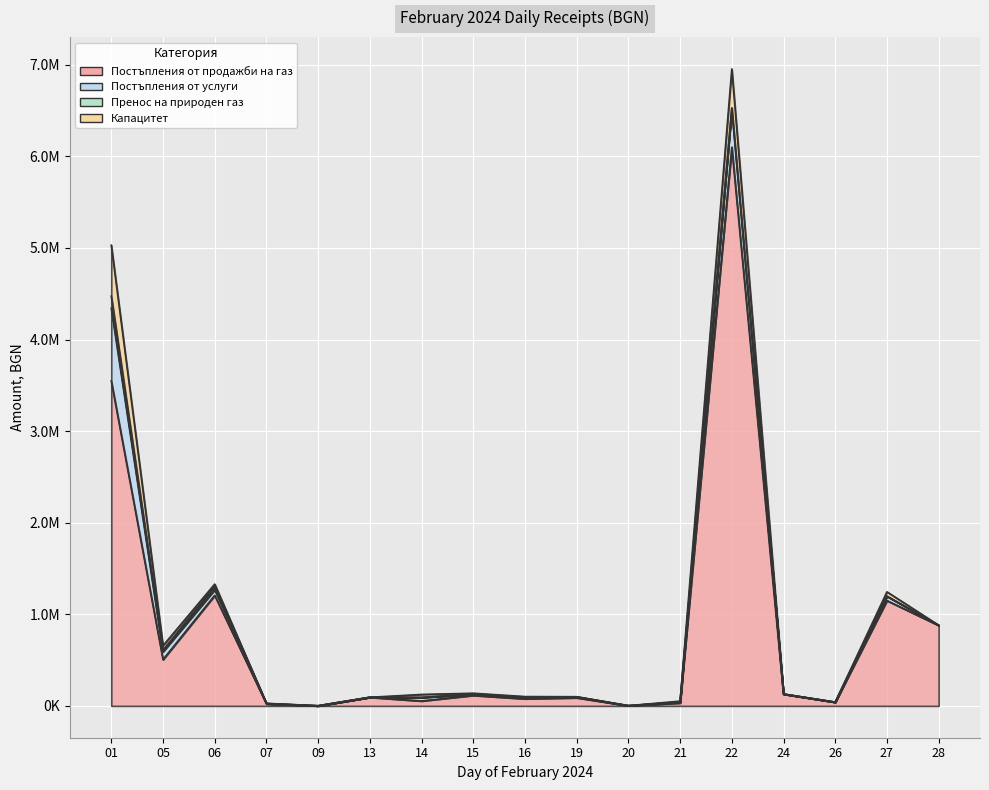

At which category is the sum across all series the highest?

22